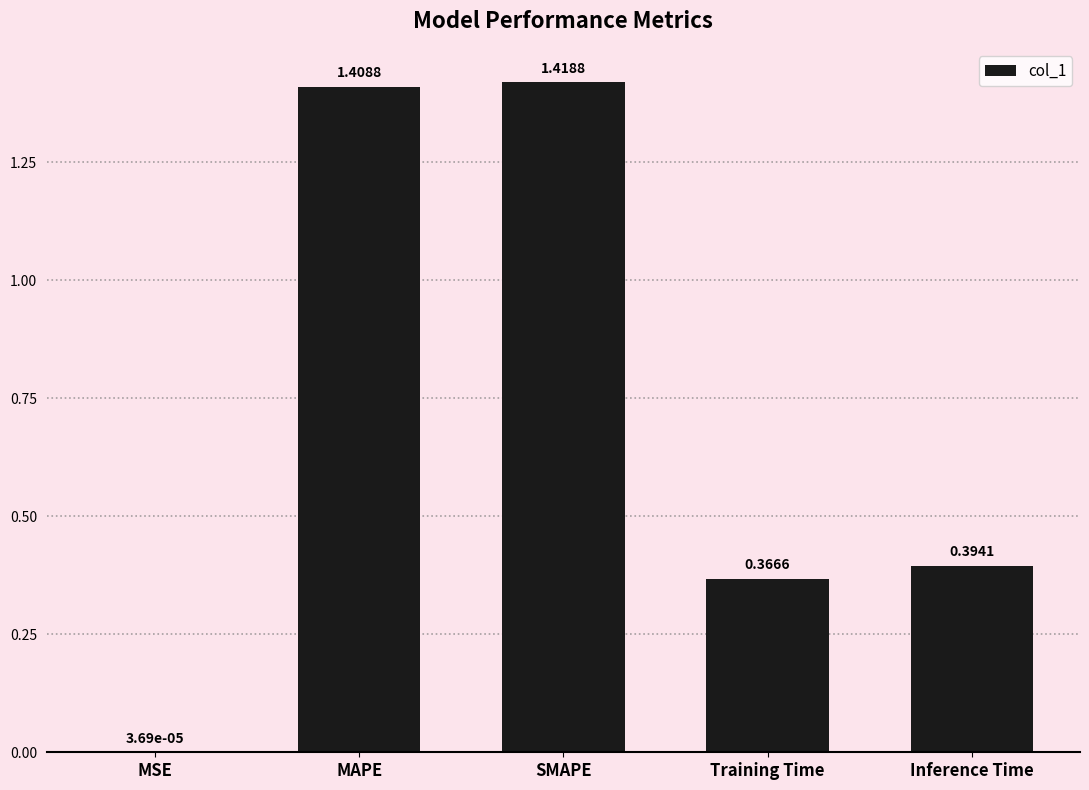

At which label is the value closest to 0?

MSE